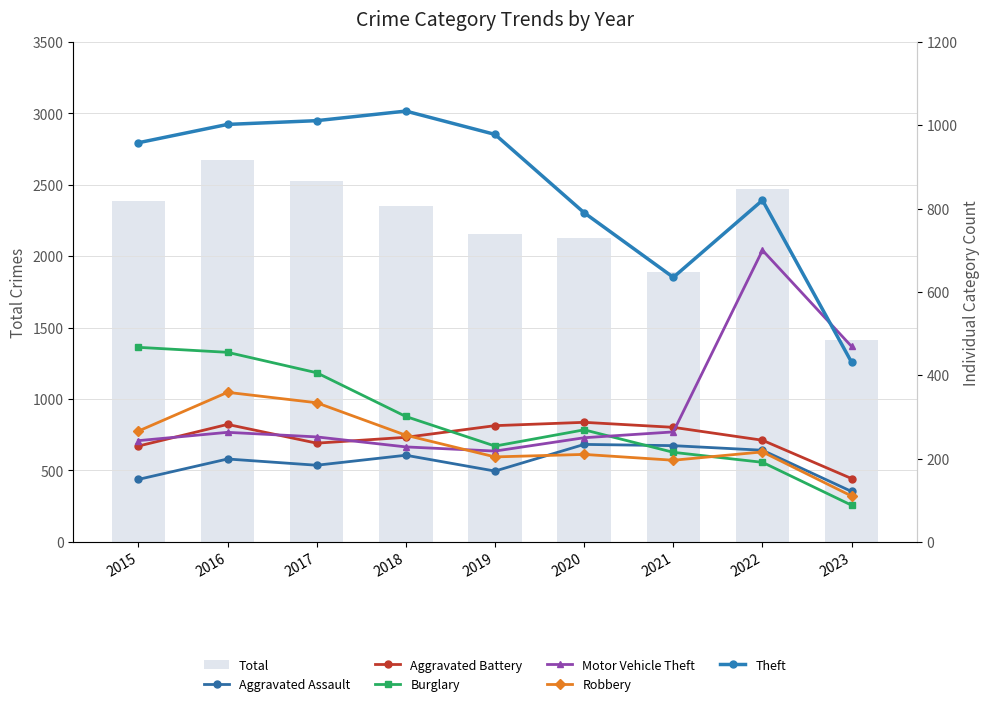

What is the maximum value shown in the chart?

1034